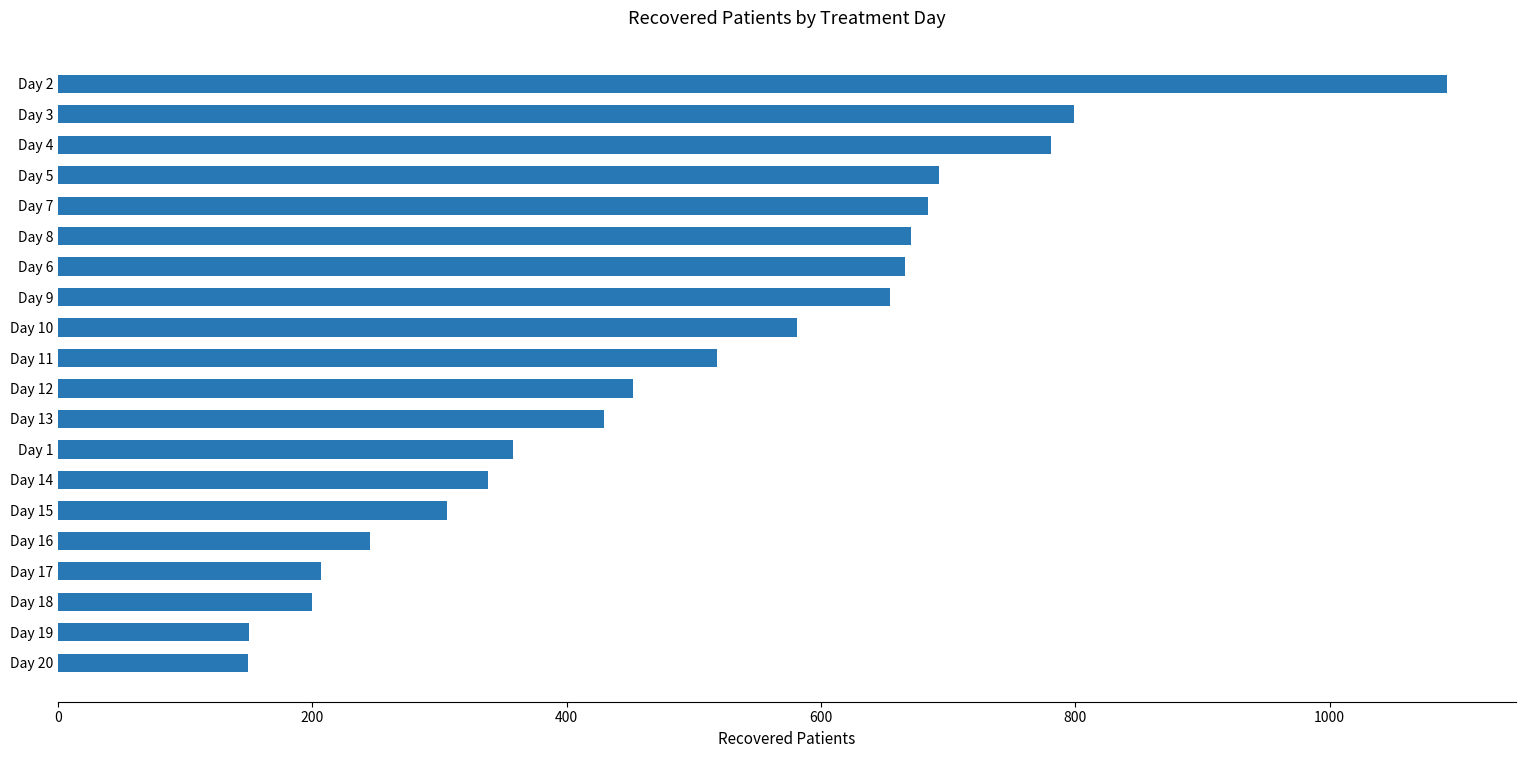

At which category does the chart reach its peak across all series?

Day 2